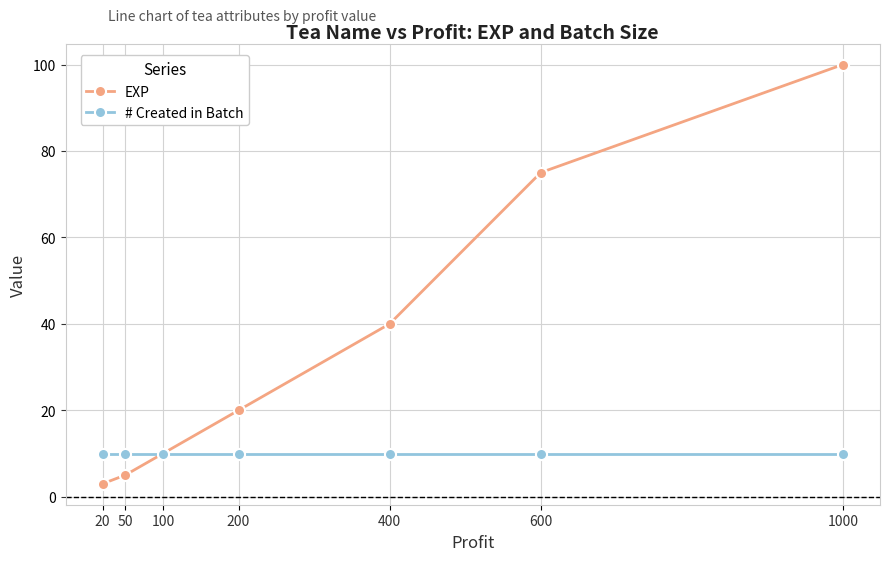

Which series has the largest range (max minus min)?

EXP